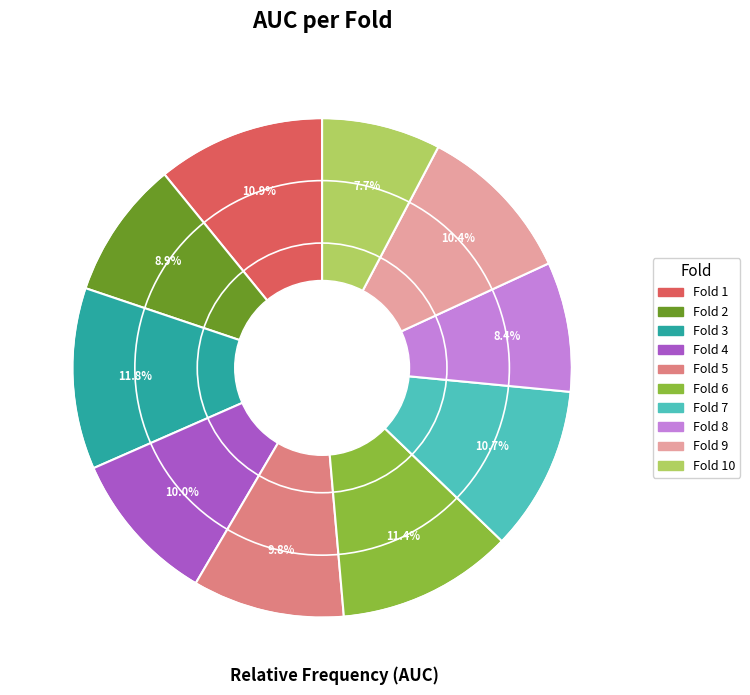

Is there any slice that represents more than half of the pie?

No